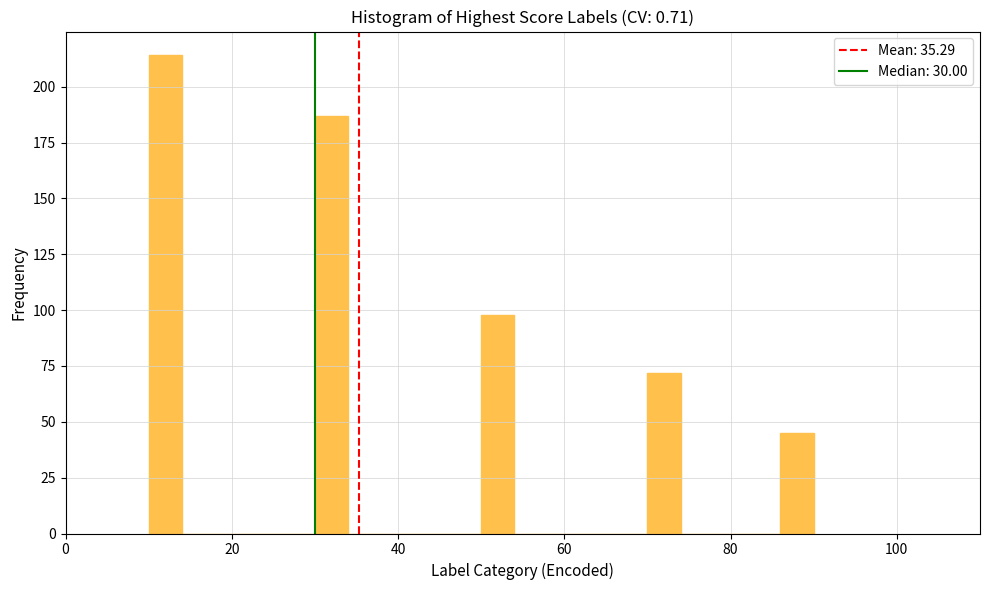

Around what value on the x-axis is the tallest bar? Give the approximate position of its centre, as read against the axis.

12